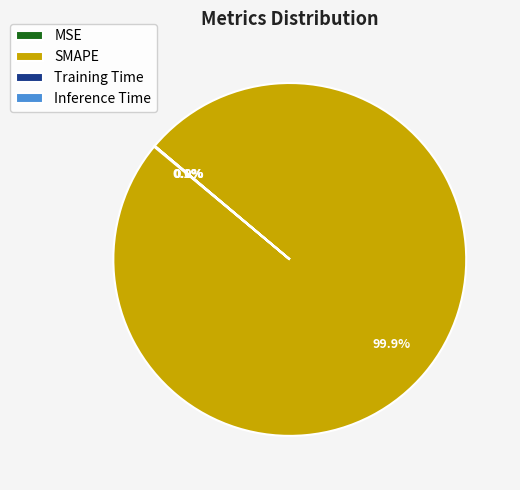

Which category has the biggest portion of the pie?

SMAPE